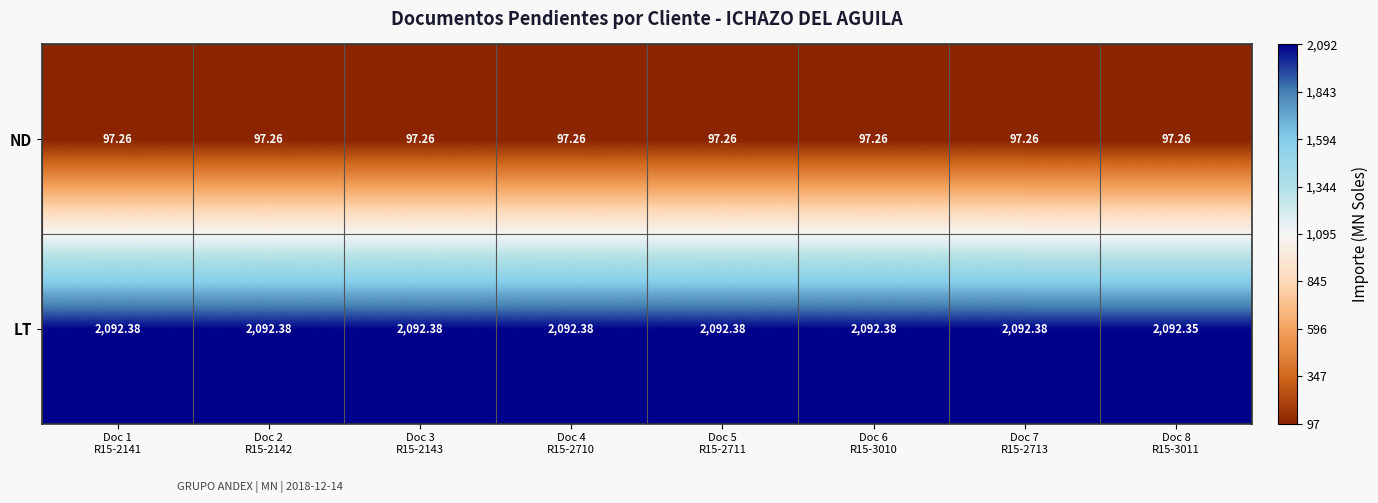

What is the spread (max minus min) of values at Doc 5
R15-2711?

1995.1